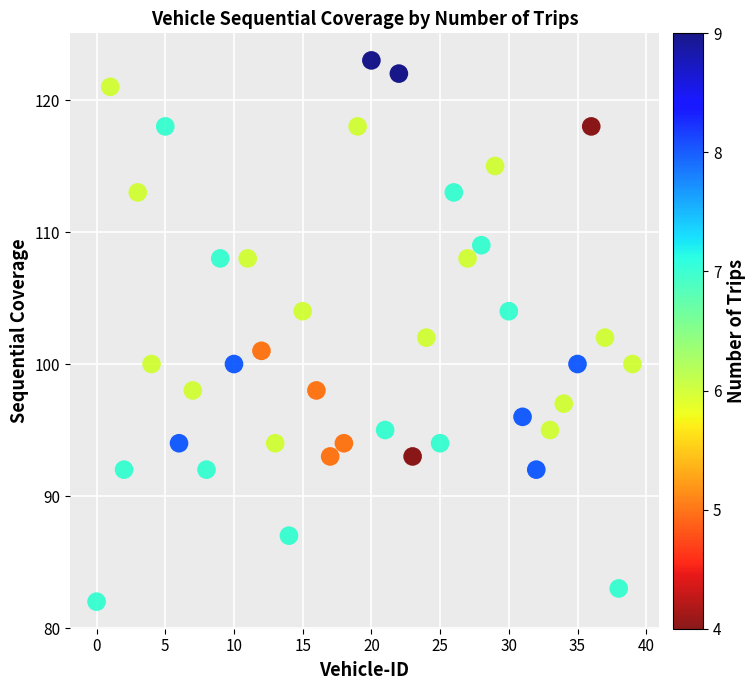

What is the range of Y values (max minus min)?

41